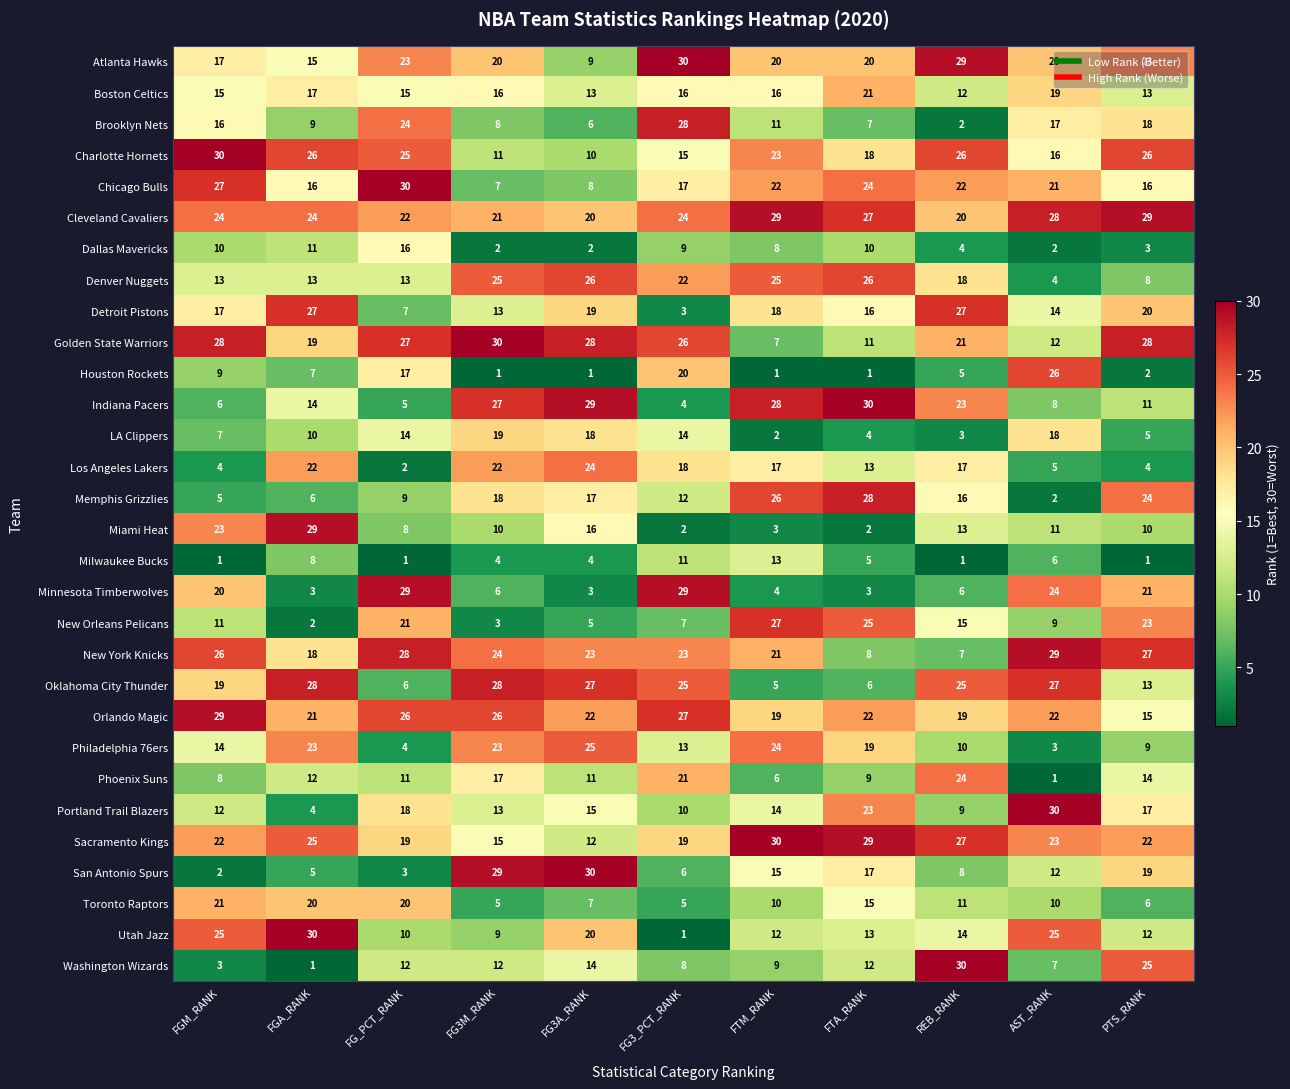

What is the spread (max minus min) of values at FGA_RANK?

29